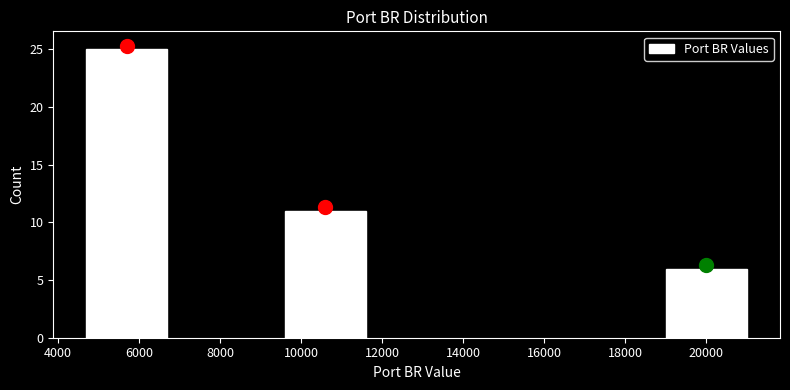

Reading left to right, what are all the values shown in this chart?

6000=25	10000=11	20000=6